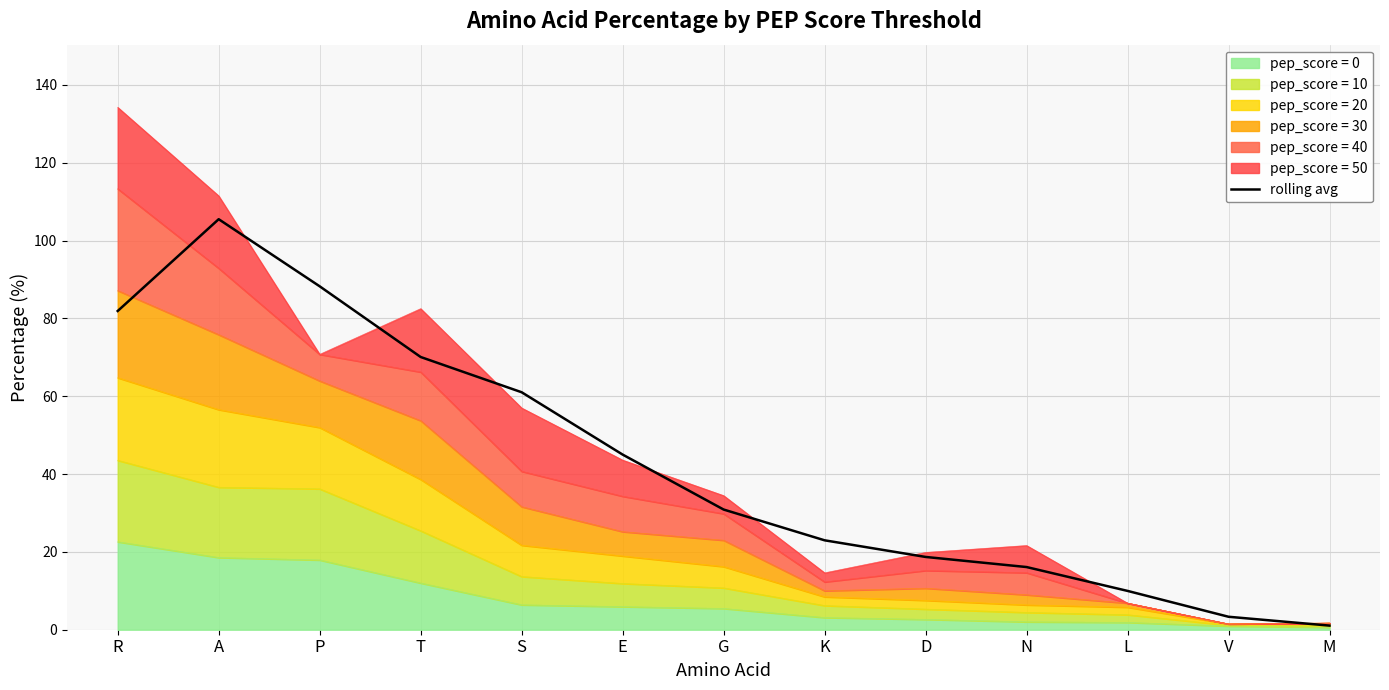

How many data points are above 30?

7